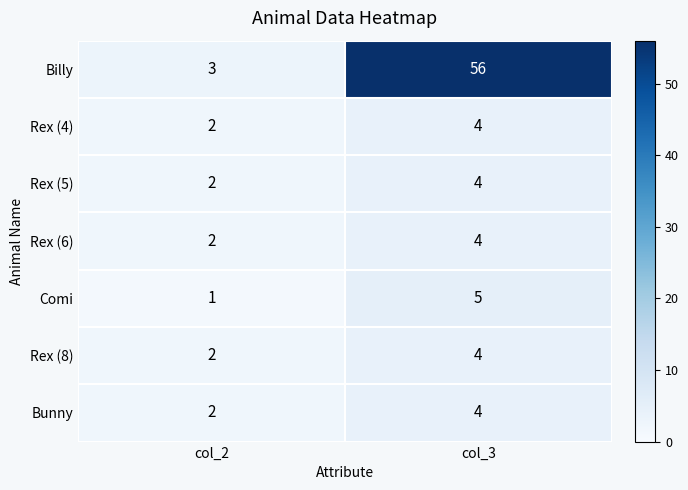

Reading left to right, extract all data points from this chart.

Billy: 3	56
Rex (4): 2	4
Rex (5): 2	4
Rex (6): 2	4
Comi: 1	5
Rex (8): 2	4
Bunny: 2	4